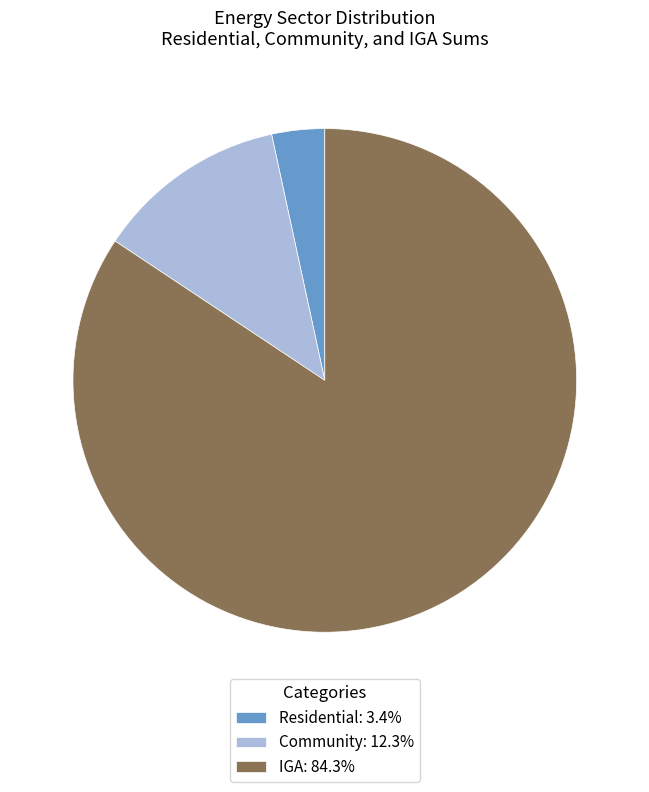

Do Community: 12.3% and IGA: 84.3% together represent more than half of the pie?

Yes